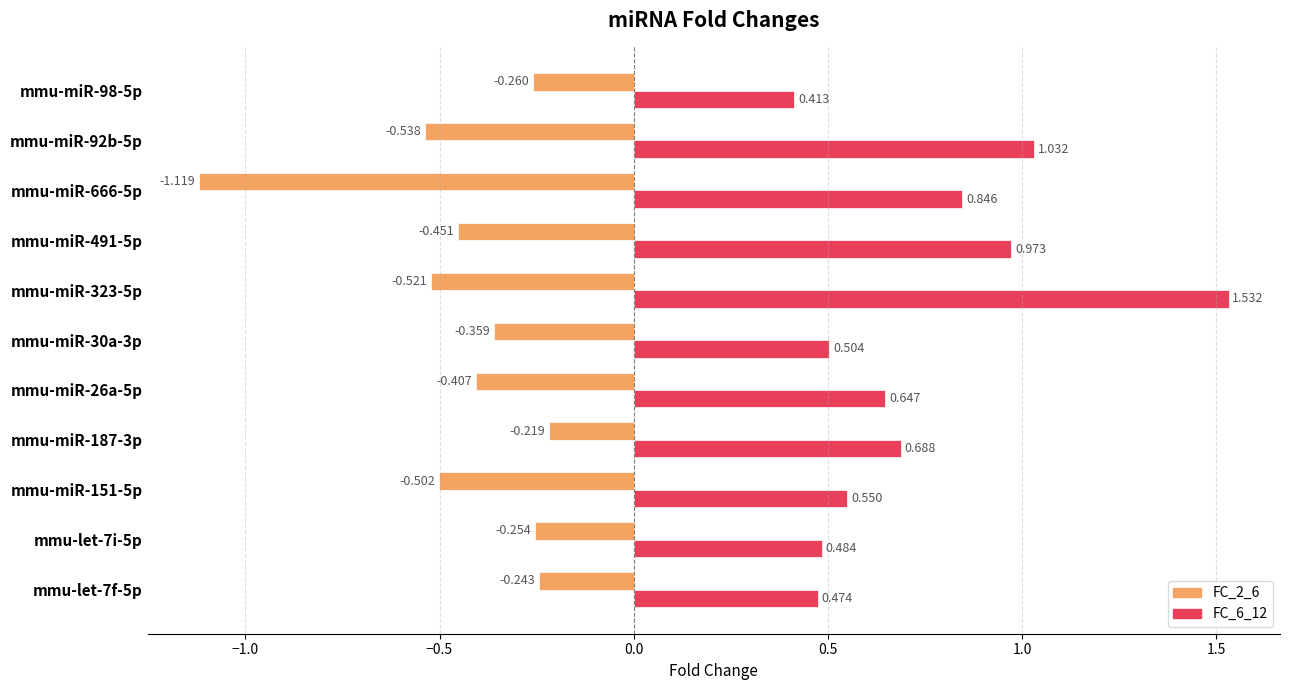

Is the value of FC_6_12 at mmu-miR-30a-3p greater than the value of FC_2_6 at mmu-miR-151-5p?

Yes